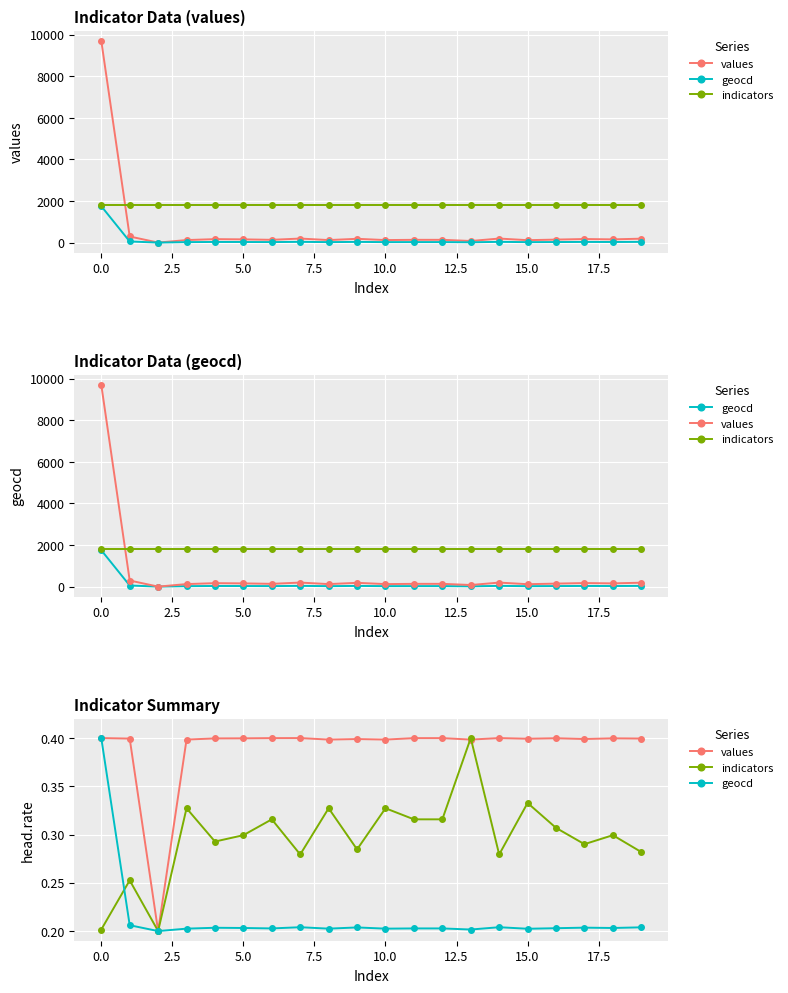

The indicators series shows 0.5 at 15.0. True or false?

False